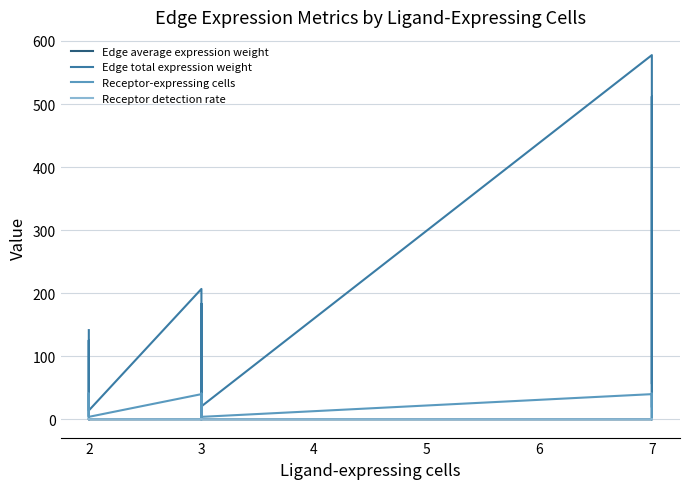

How many values in the Receptor-expressing cells series exceed 40?

3